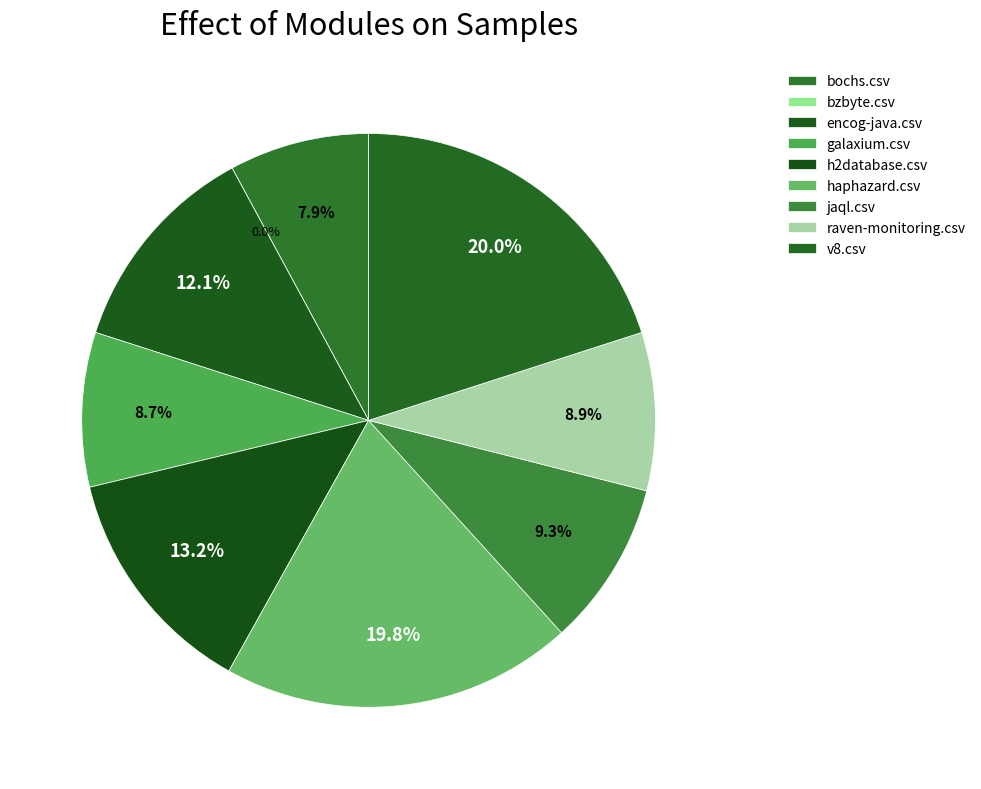

To the nearest percent, what percentage of the pie is galaxium.csv?

9%